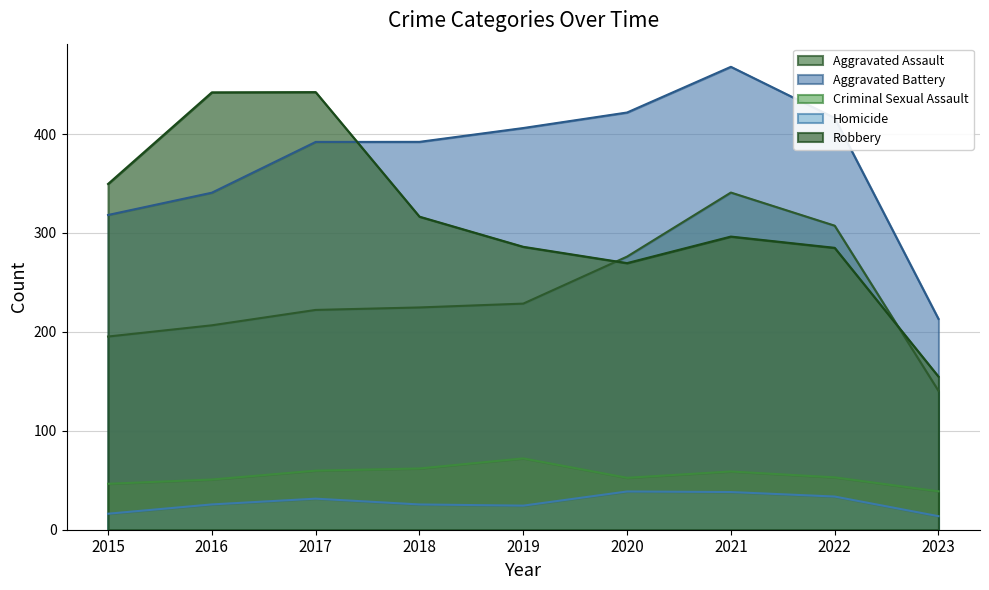

Where is Homicide nearest to the value 26?

2016